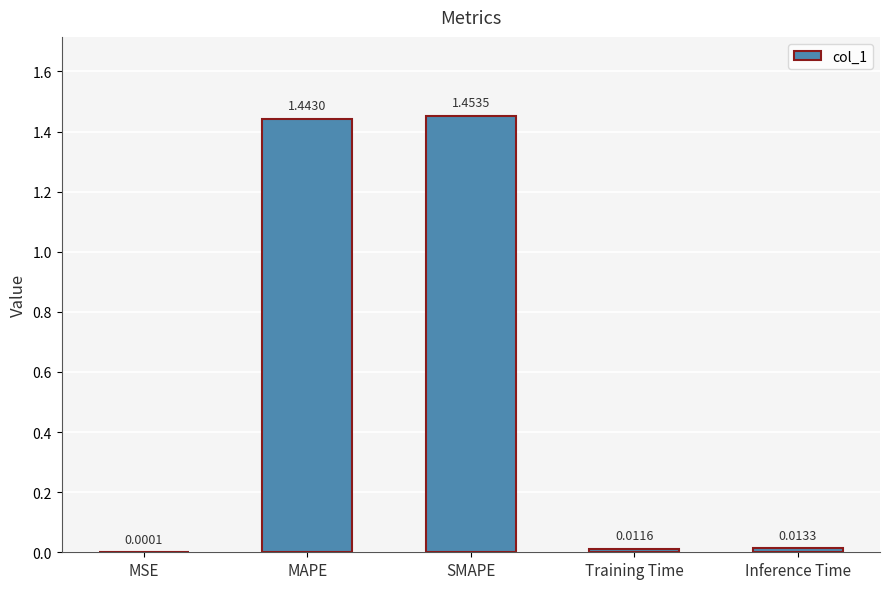

At which category does the chart reach its peak across all series?

SMAPE